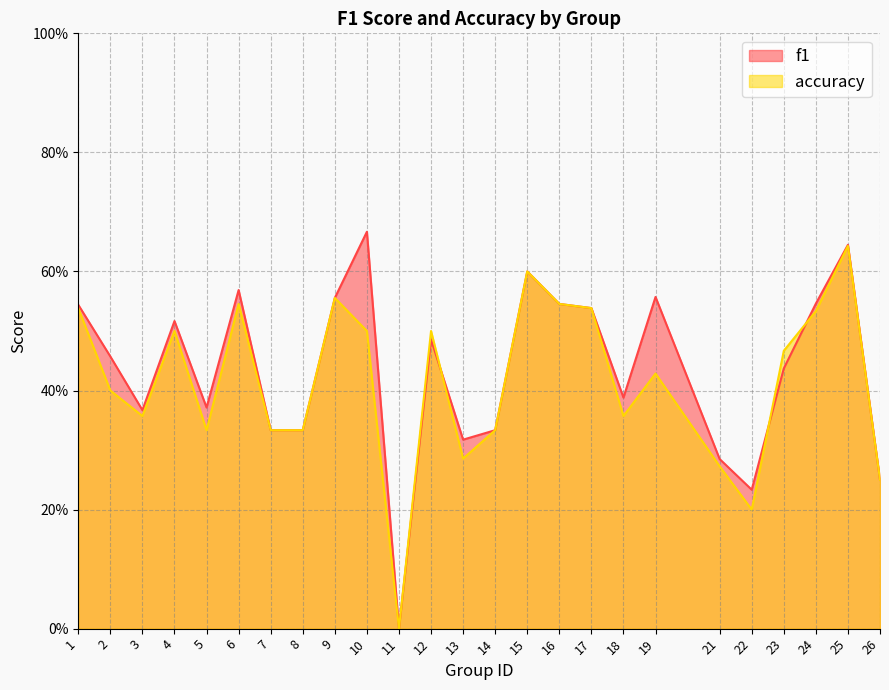

Reading right to left, transcribe all the data shown in this chart.

f1: 0.2	0.6	0.5	0.4	0.2	0.3	0.6	0.4	0.5	0.5	0.6	0.3	0.3	0.5	0.0	0.7	0.6	0.3	0.3	0.6	0.4	0.5	0.4	0.5	0.5
accuracy: 0.2	0.6	0.5	0.5	0.2	0.3	0.4	0.4	0.5	0.5	0.6	0.3	0.3	0.5	0.0	0.5	0.6	0.3	0.3	0.5	0.3	0.5	0.4	0.4	0.5